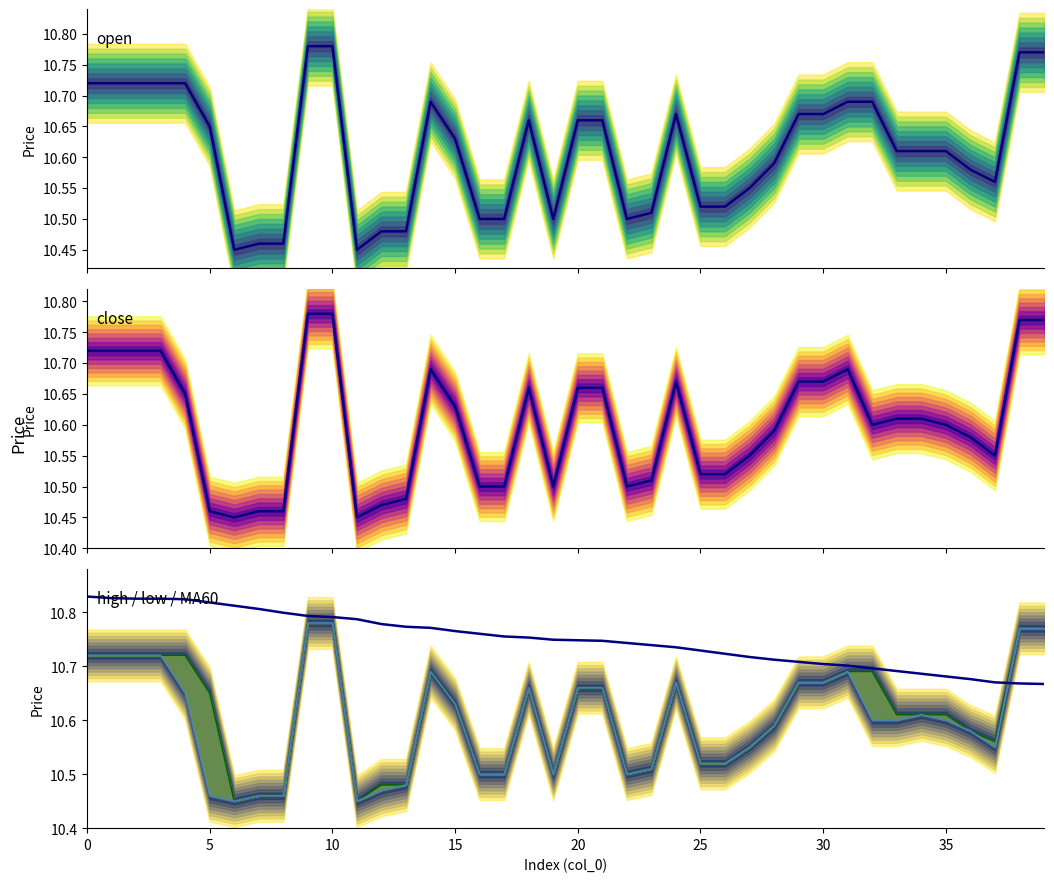

At which label does low reach its peak?

9